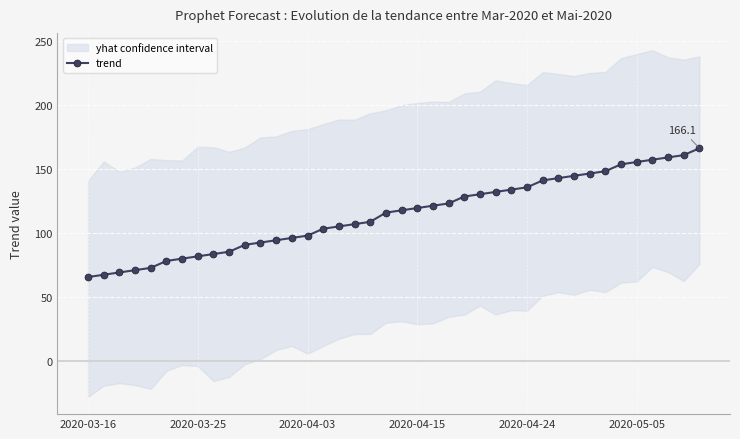

What is the sum of all values?

4582.7